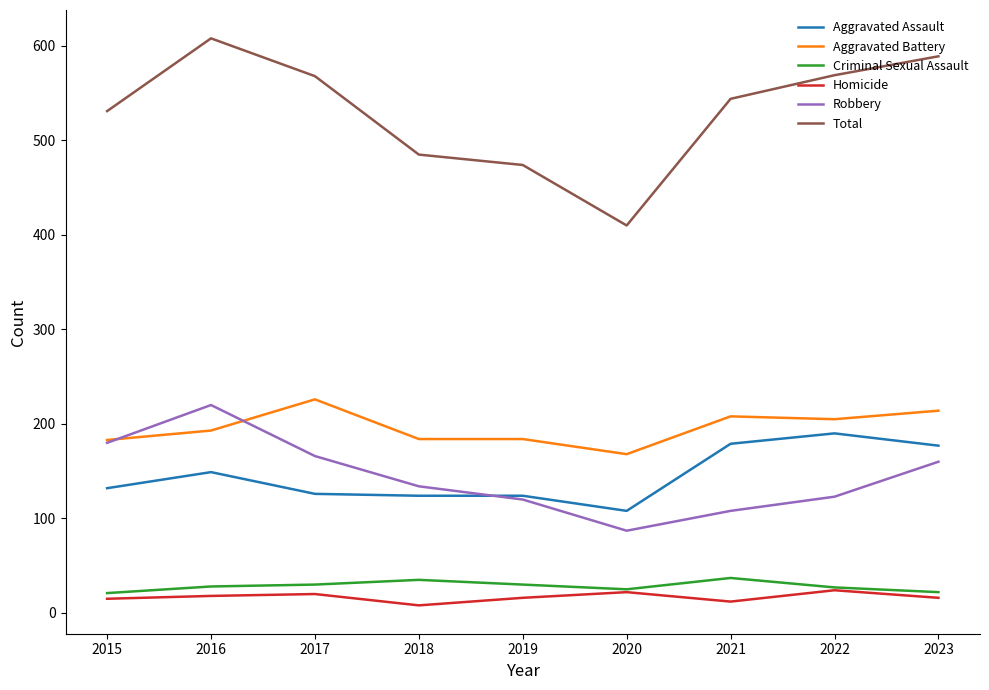

At which label does Aggravated Battery reach its peak?

2017